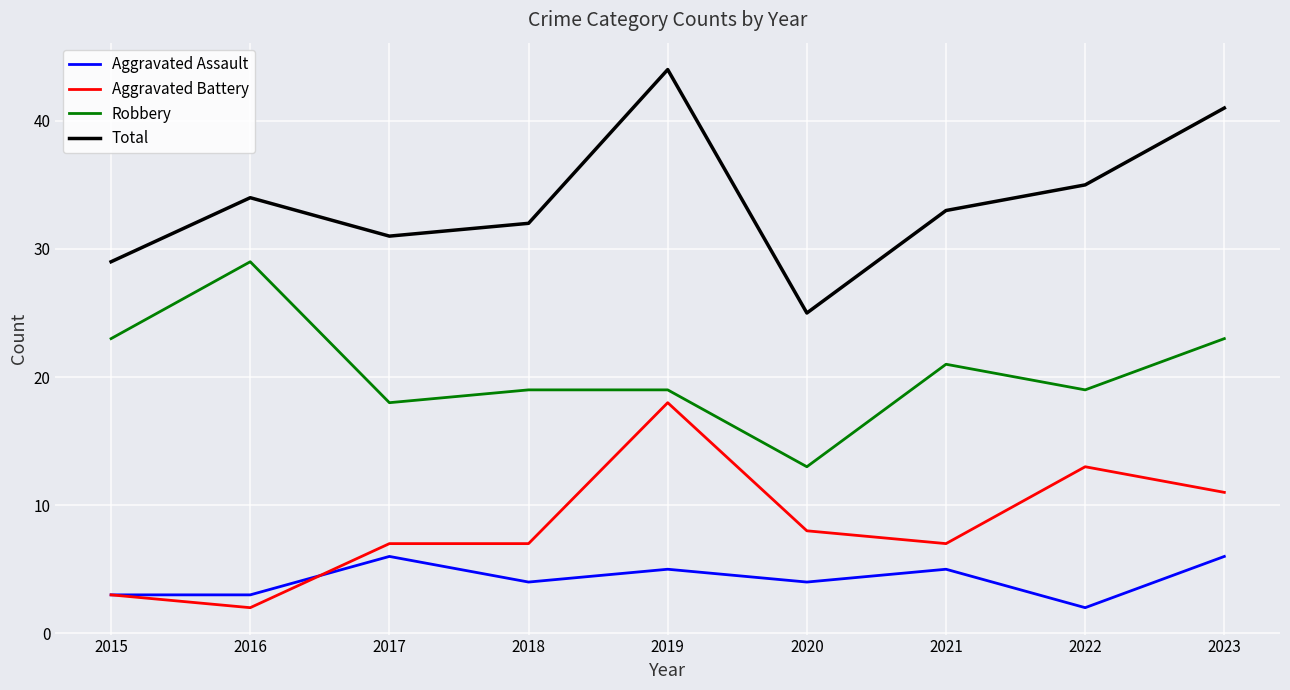

What is the minimum value shown in the chart?

2